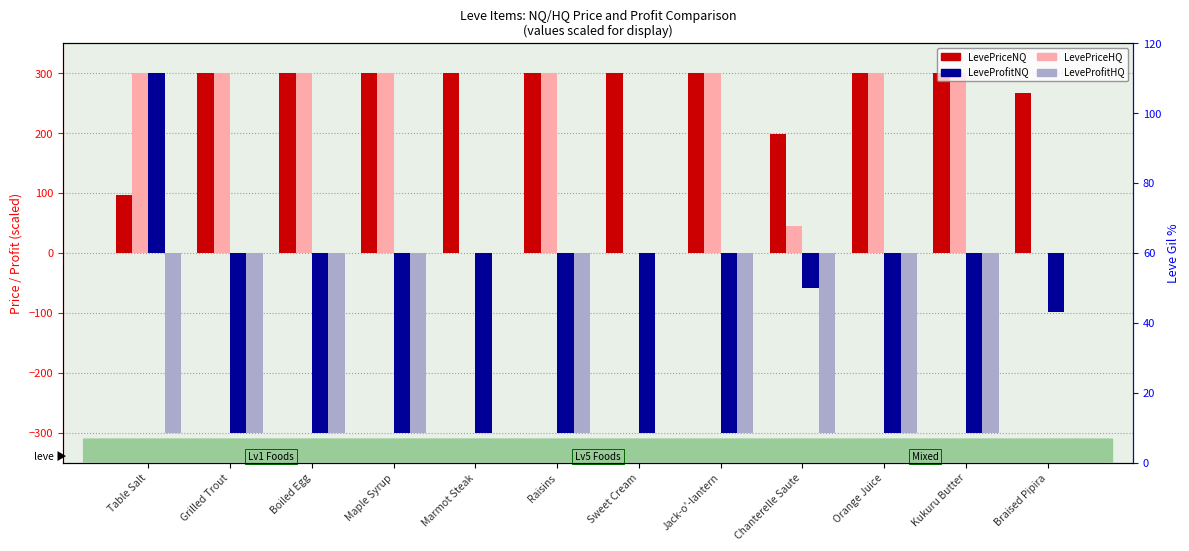

Which series changed the most between Grilled Trout and Orange Juice?

LevePriceNQ